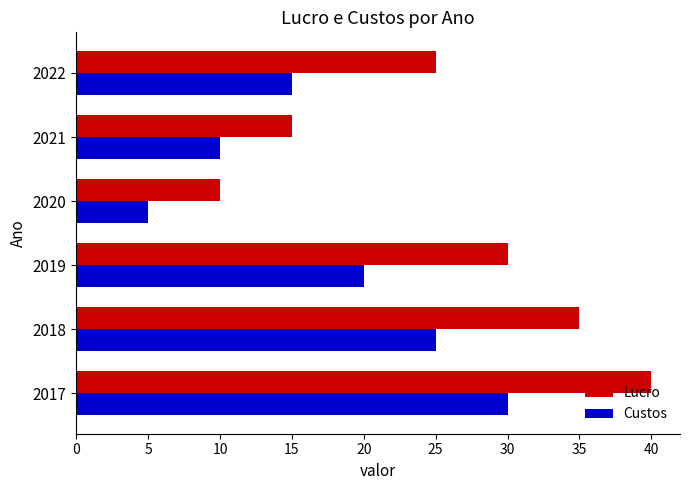

What is the total value across all series at 2020?

15